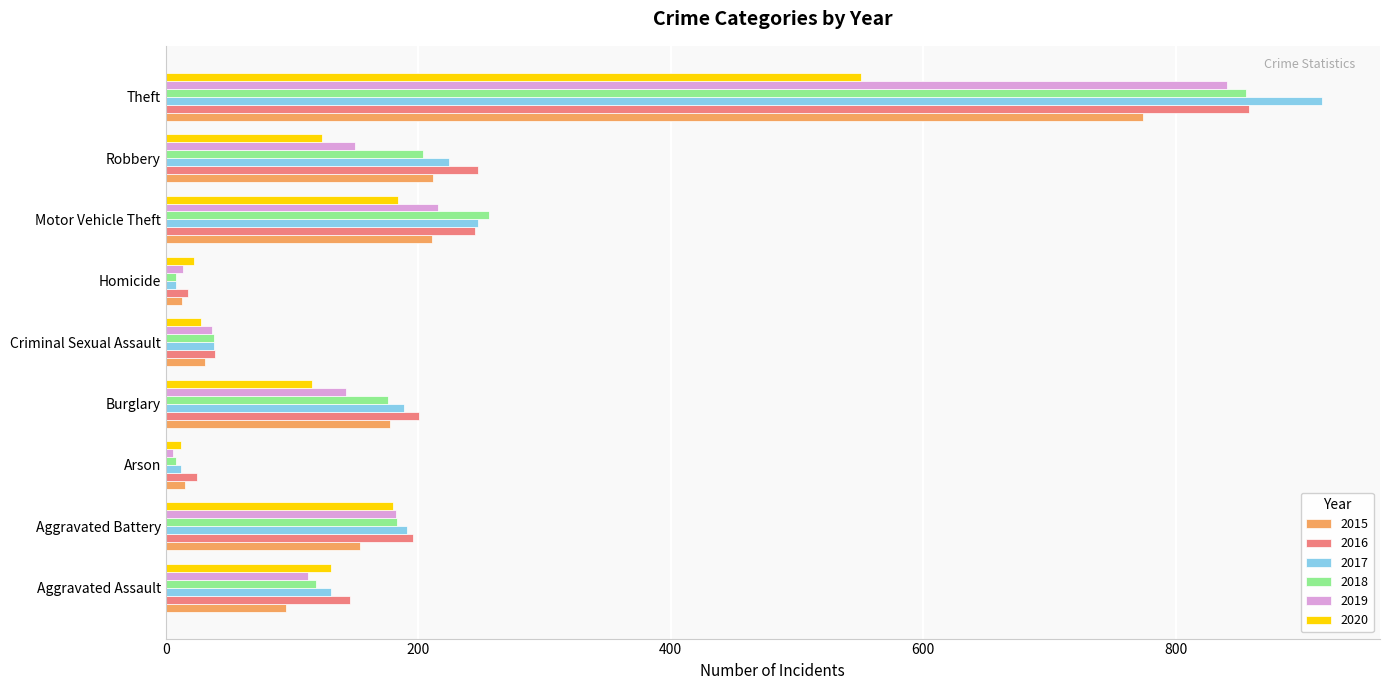

Where is 2018 nearest to the value 432?

Motor Vehicle Theft